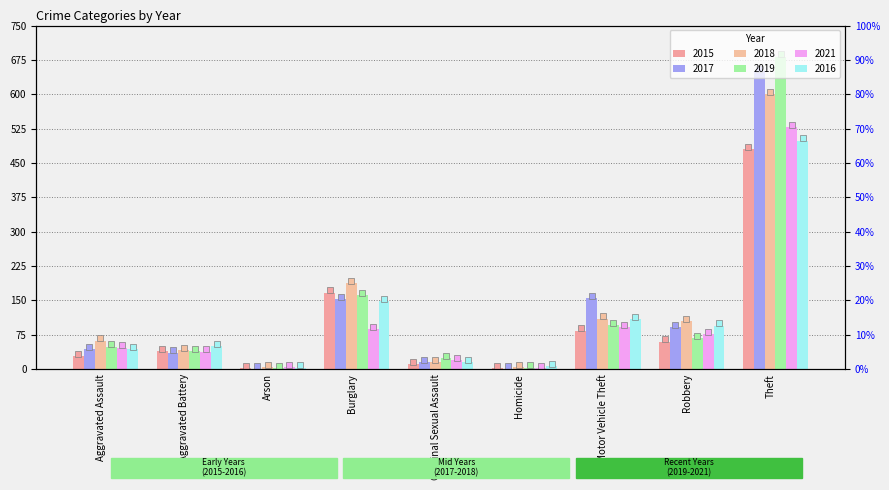

True or false: 2016 has a value of 3 at Arson.

True